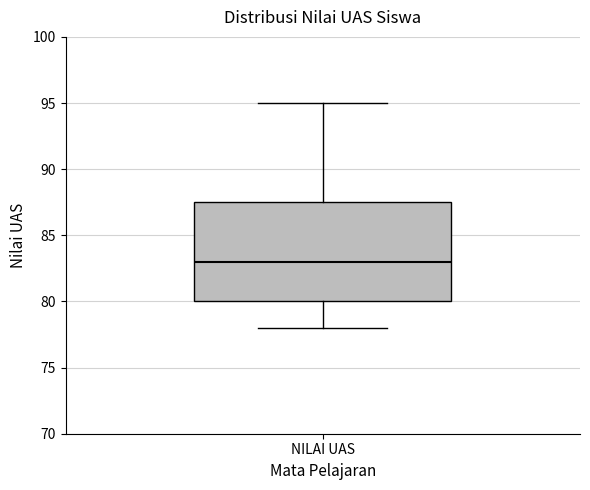

Transcribe this box plot: give where the median line is, the range the box spans, and where the two whiskers end, as read against the y-axis. The values are not printed on the chart, so give them approximately, as read against the axis.

median 83.0, box 80.0 to 87.5, whiskers 78.0 to 95.0